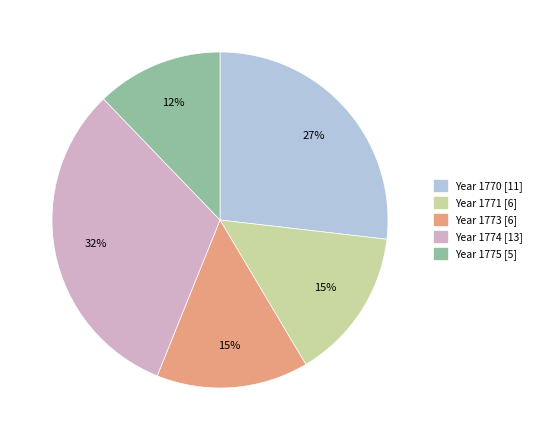

Does any single category account for the majority?

No